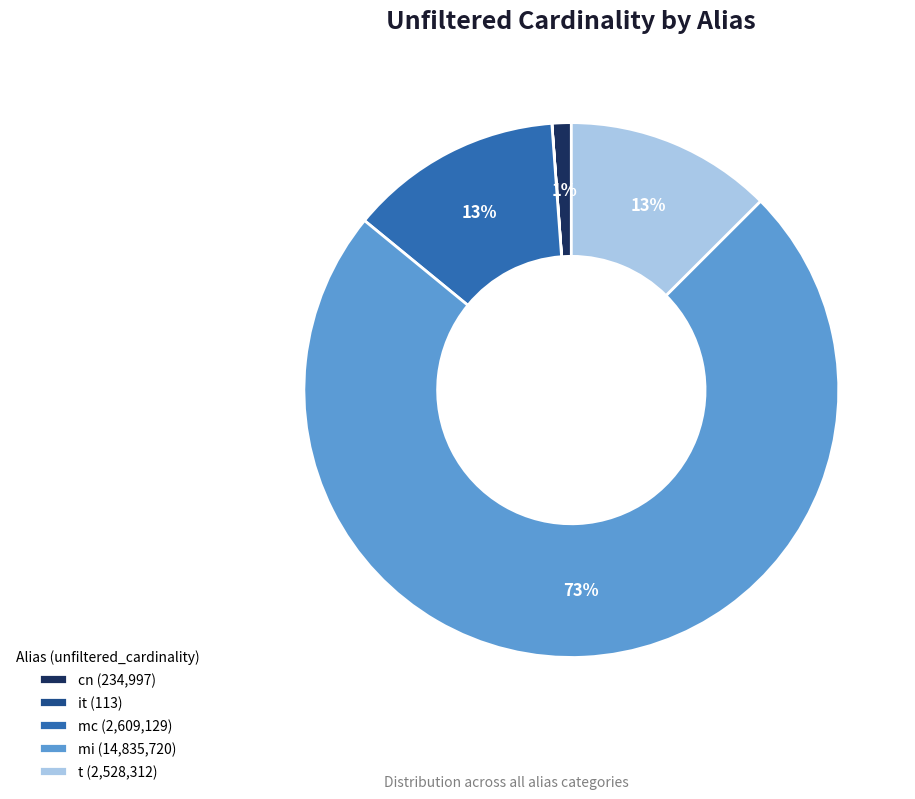

Do mc (2,609,129) and mi (14,835,720) together represent more than half of the pie?

Yes